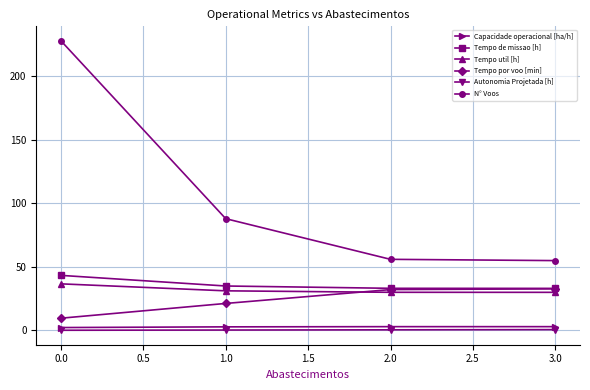

The value of Tempo por voo [min] at 2.0 is 42.7. True or false?

False